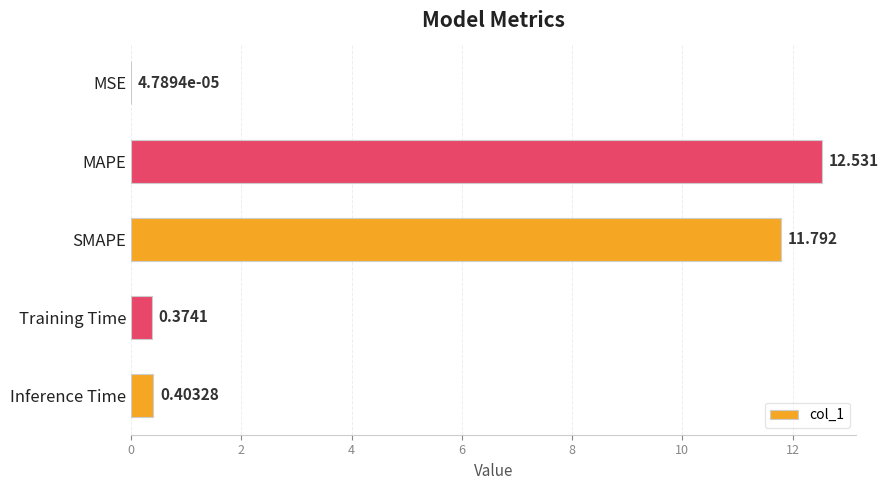

What is the greatest value displayed?

12.5